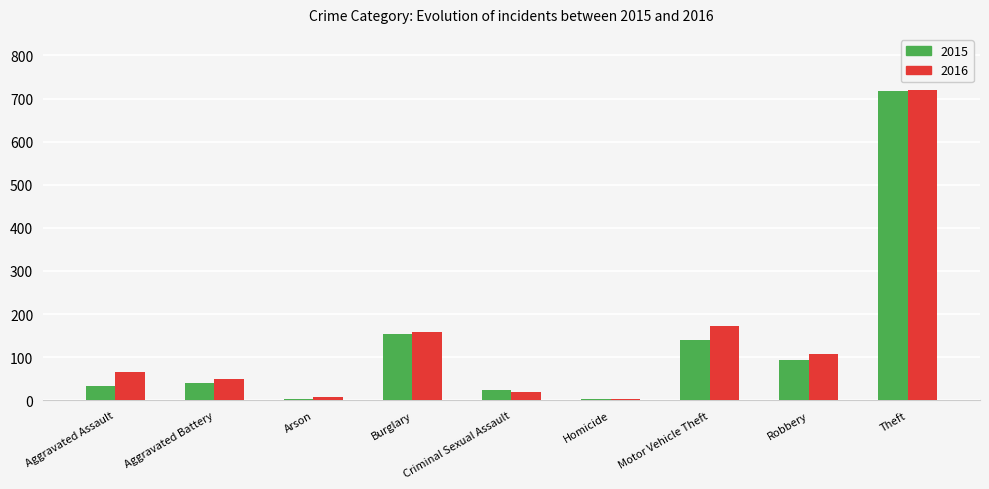

At which category is the sum across all series the highest?

Theft